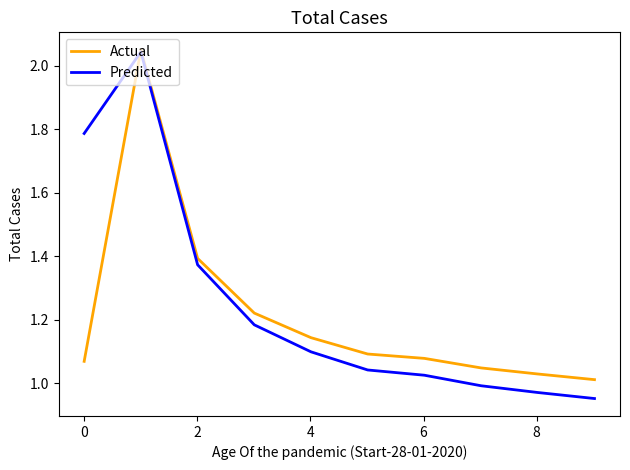

After their last crossing, which series has the higher values: Predicted or Actual?

Actual